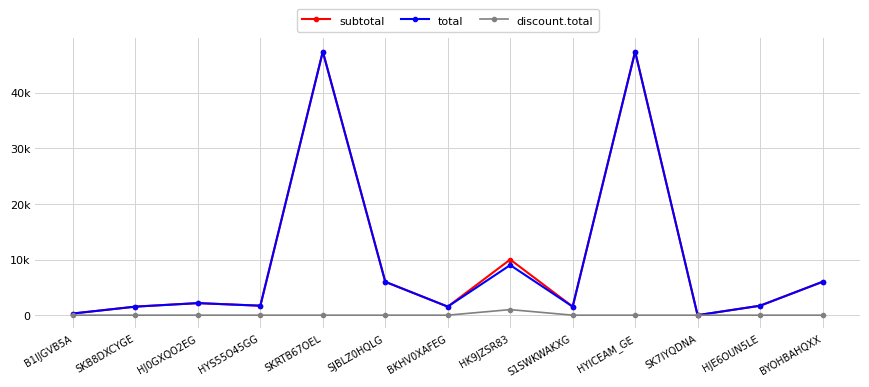

Is this an area chart (filled region under the line)?

No